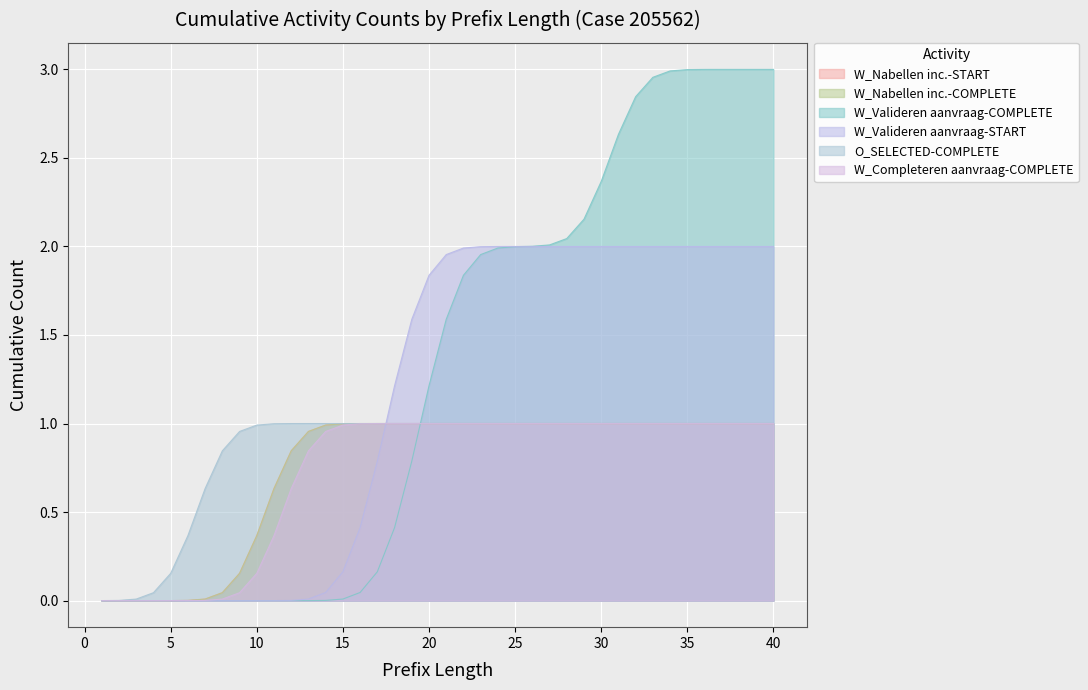

True or false: O_SELECTED-COMPLETE and W_Completeren aanvraag-COMPLETE cross at least once.

False